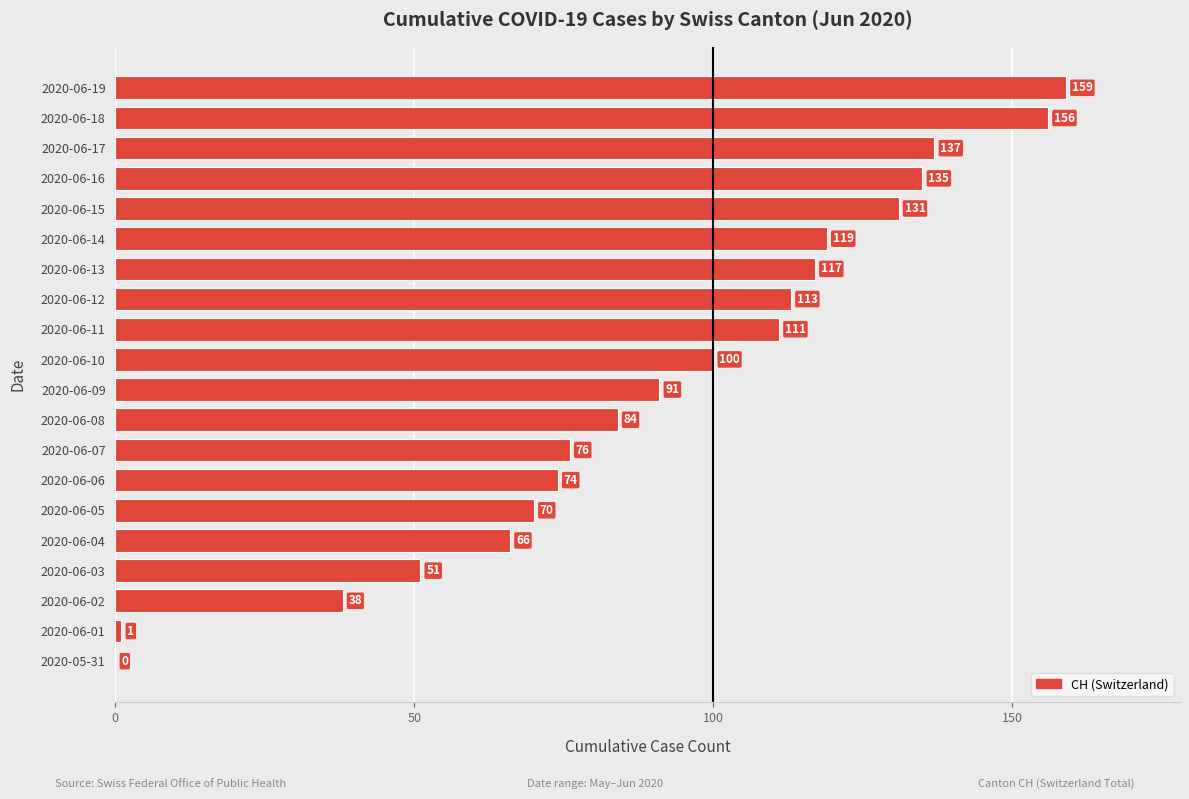

Read the value at 2020-06-17, to the nearest 5.

135